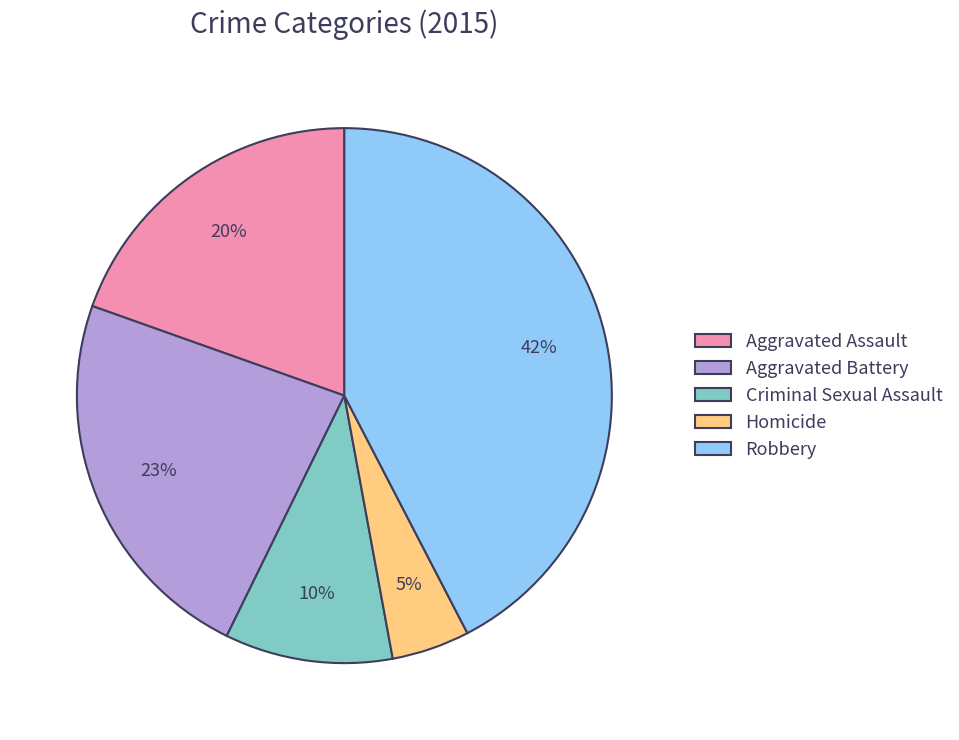

Rank the categories by value from highest to lowest.

Robbery, Aggravated Battery, Aggravated Assault, Criminal Sexual Assault, Homicide